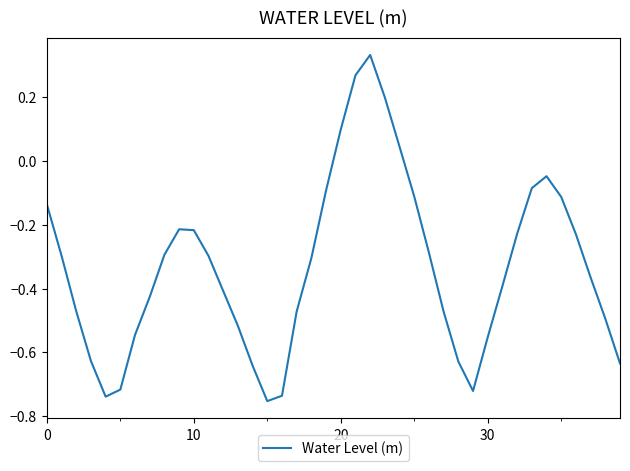

What is the difference between the maximum and minimum values?

1.1